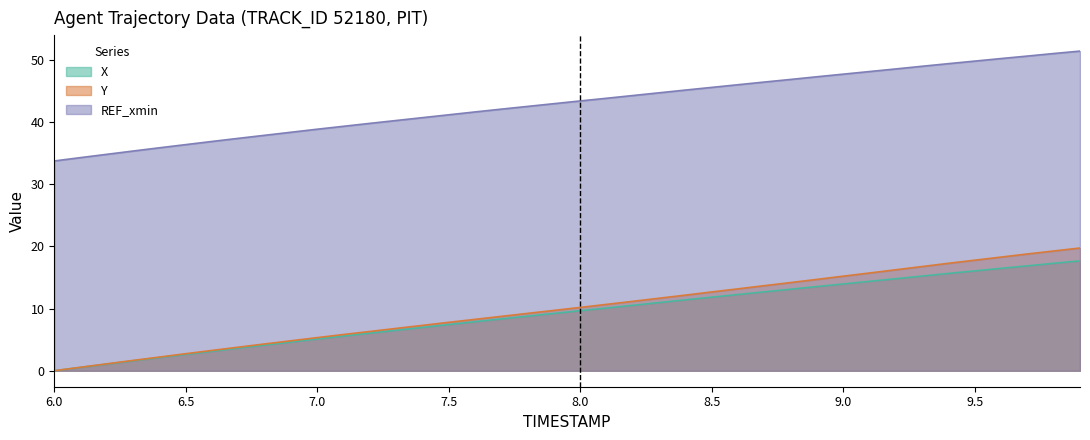

What is the average value of the X series?

9.2